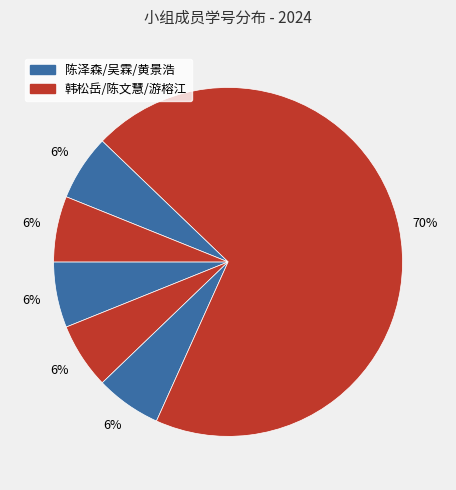

How many slices are in this pie chart?

6